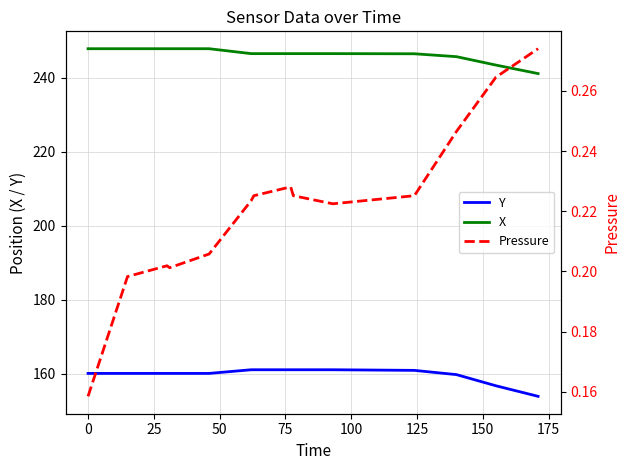

Which series has the largest total across all categories?

X